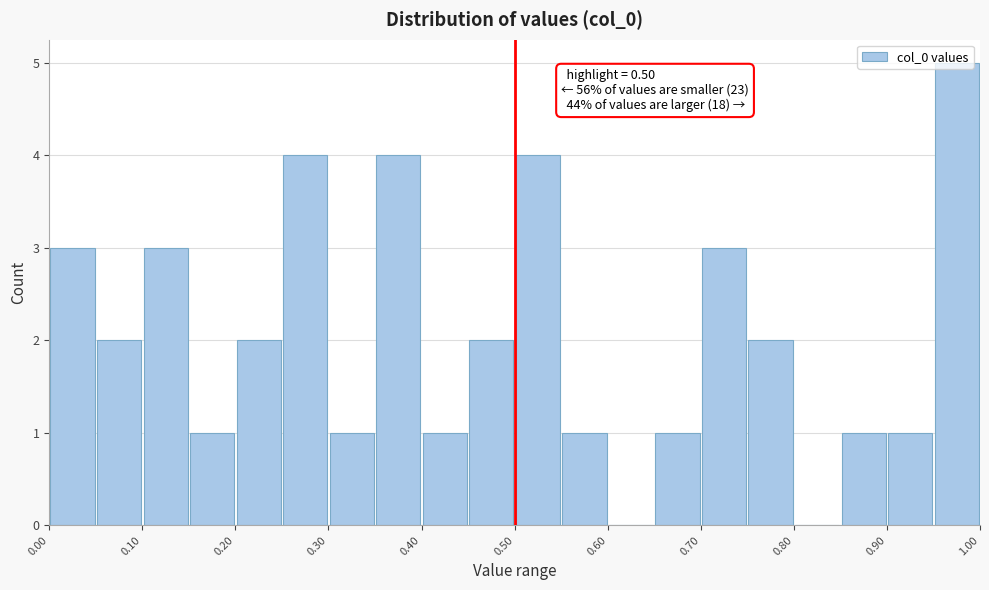

Which range on the x-axis has the tallest bar?

0.95 to 1.00